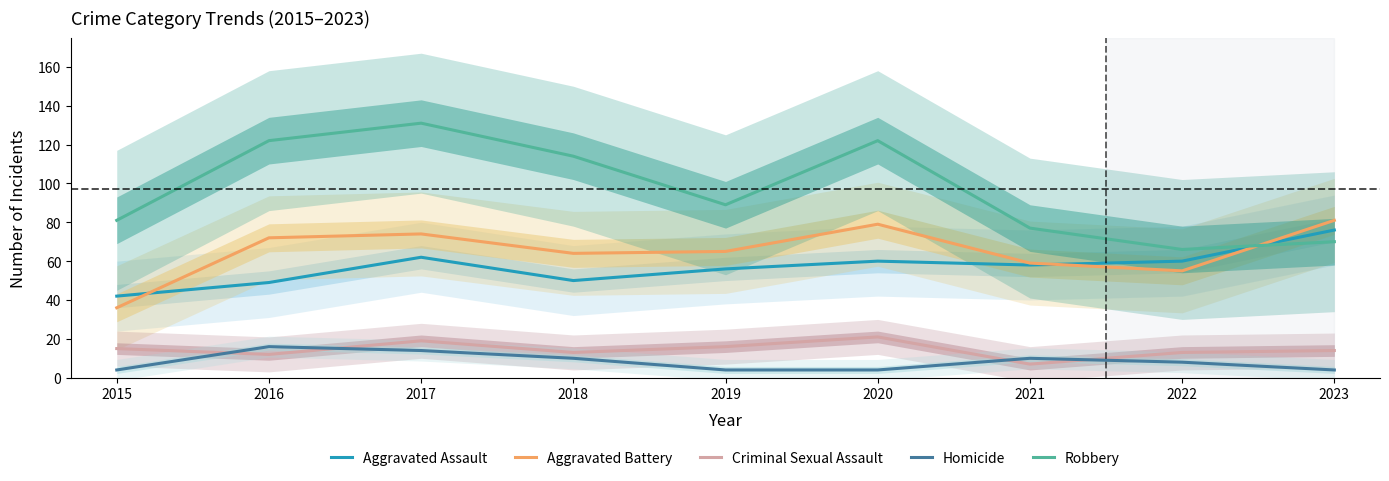

The value of Aggravated Battery at 2016 is 72. True or false?

True